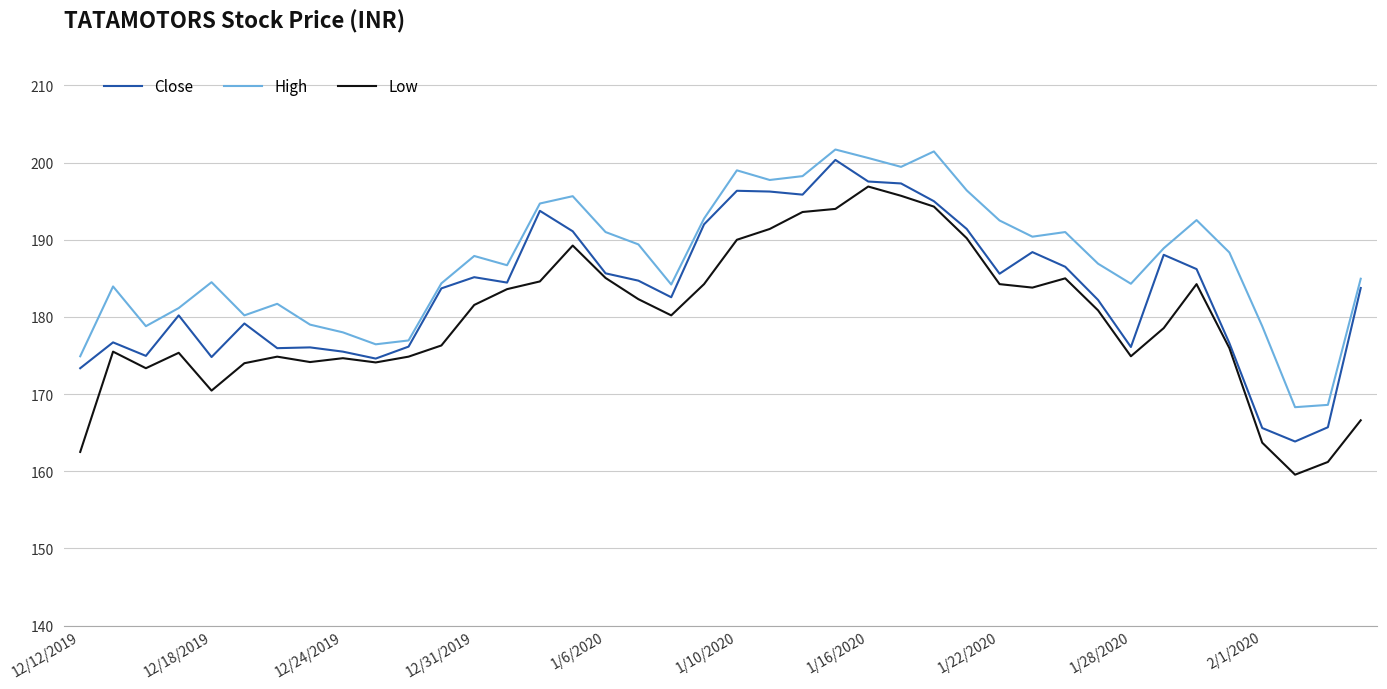

In High, how many points are higher than both neighbors (excluding endpoints)?

10